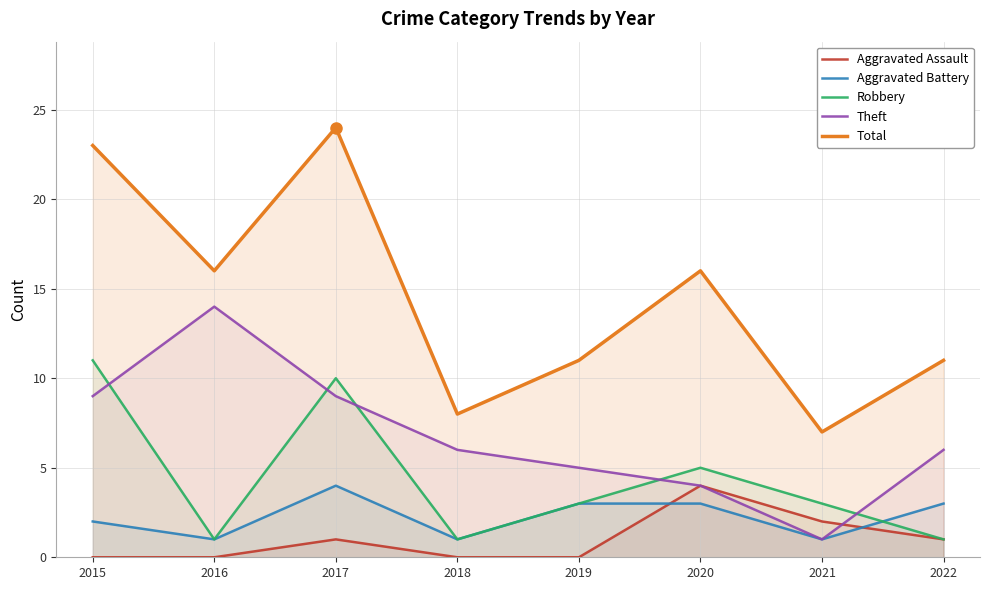

The Theft series shows 4 at 2020. True or false?

True